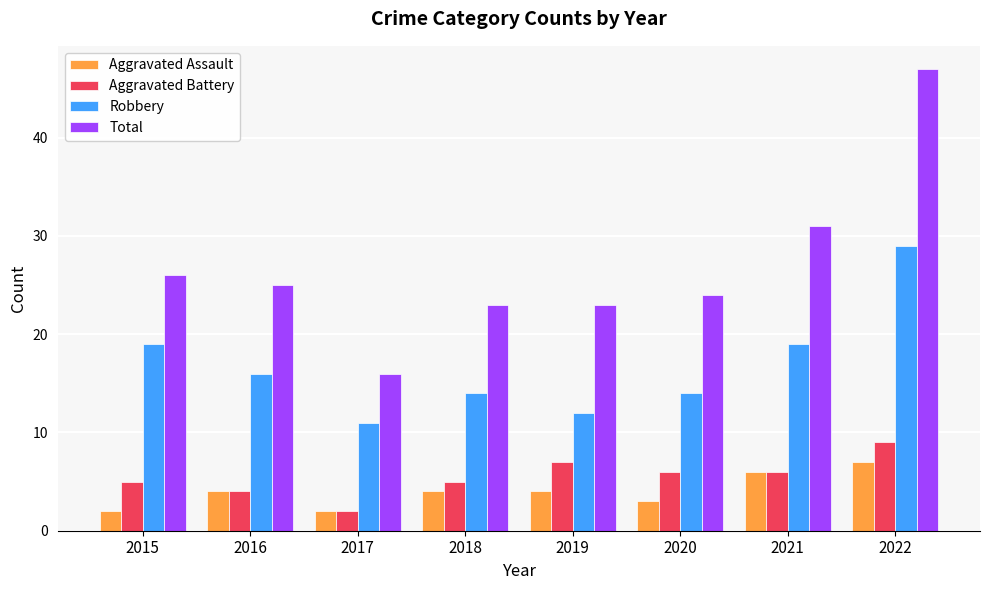

What is the value of the Total bar at the 5th from the left?

23